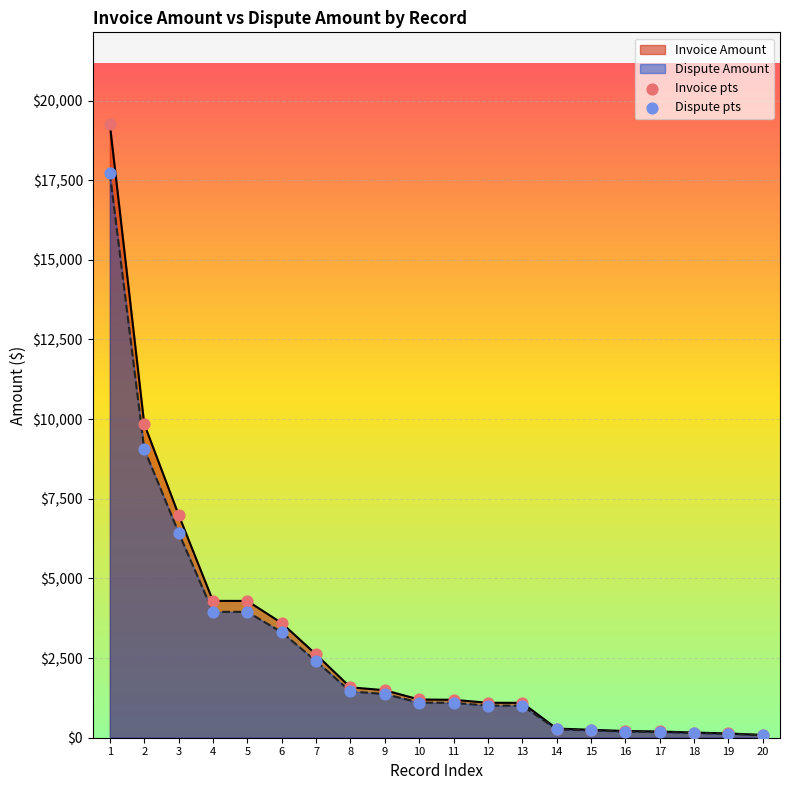

What is the total value across all series at 14?

550.8